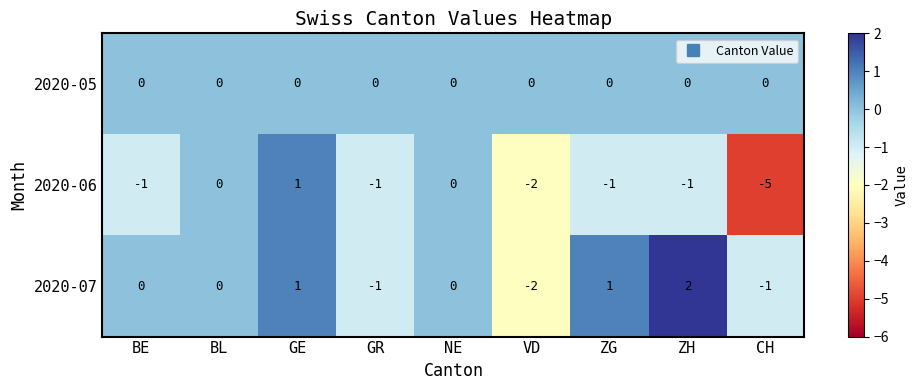

What is the greatest value displayed?

2